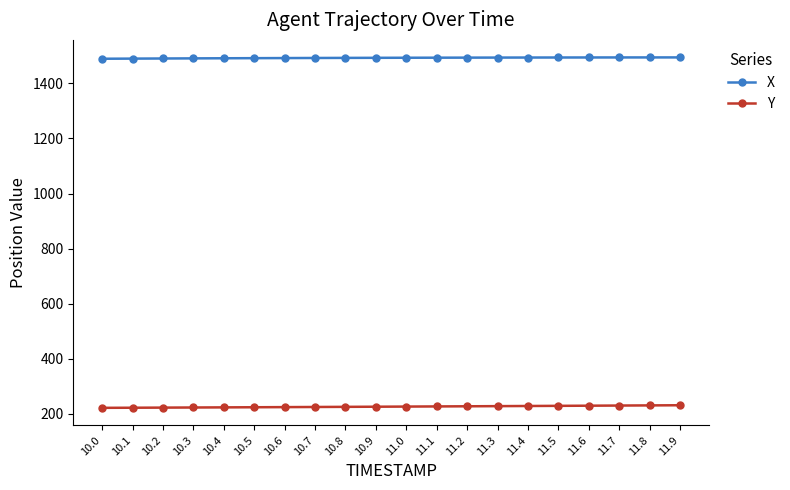

What is the average value of the X series?

1492.4